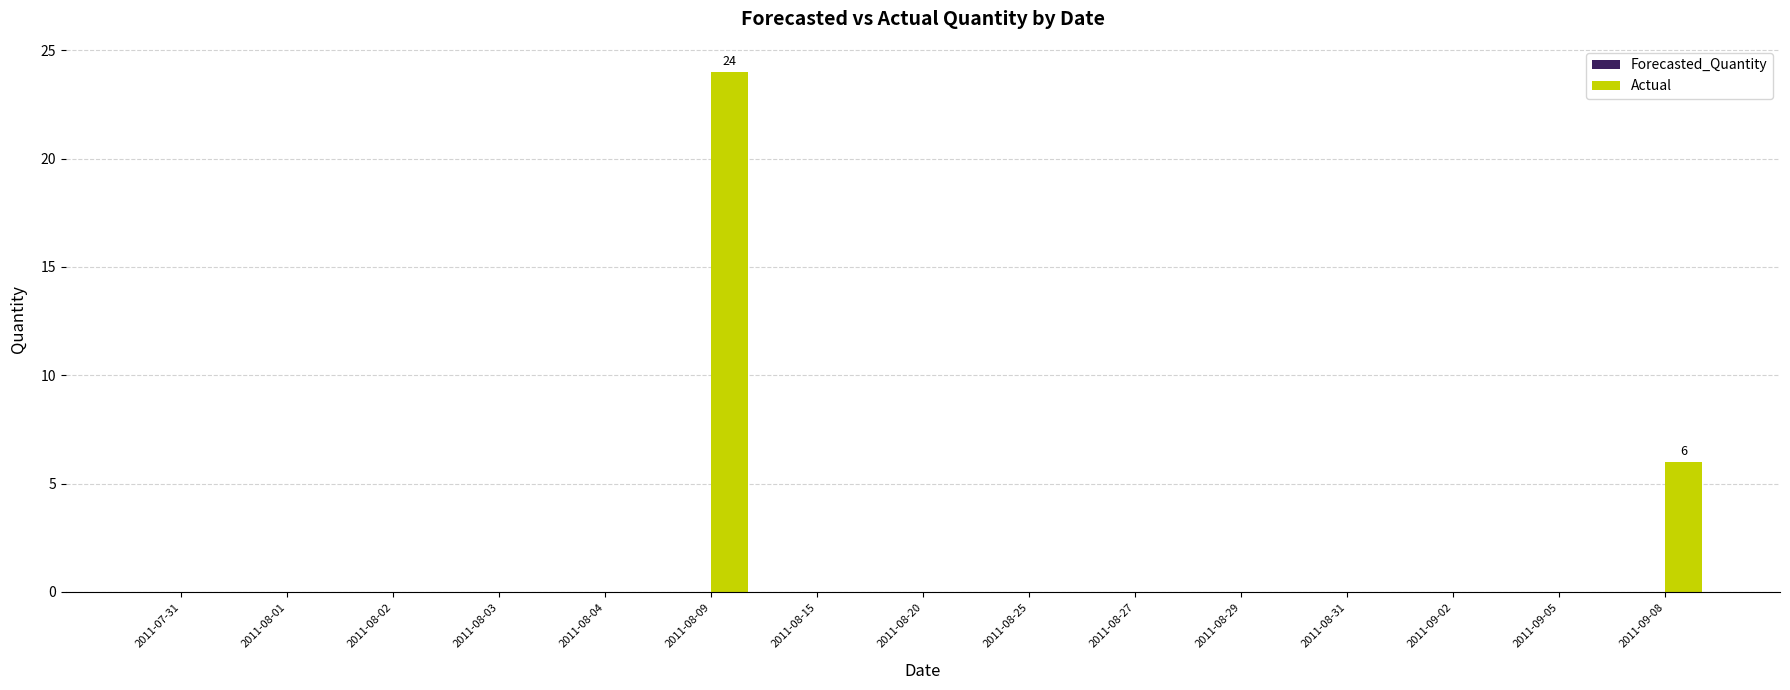

The value at 2011-08-20 is 12. True or false?

False